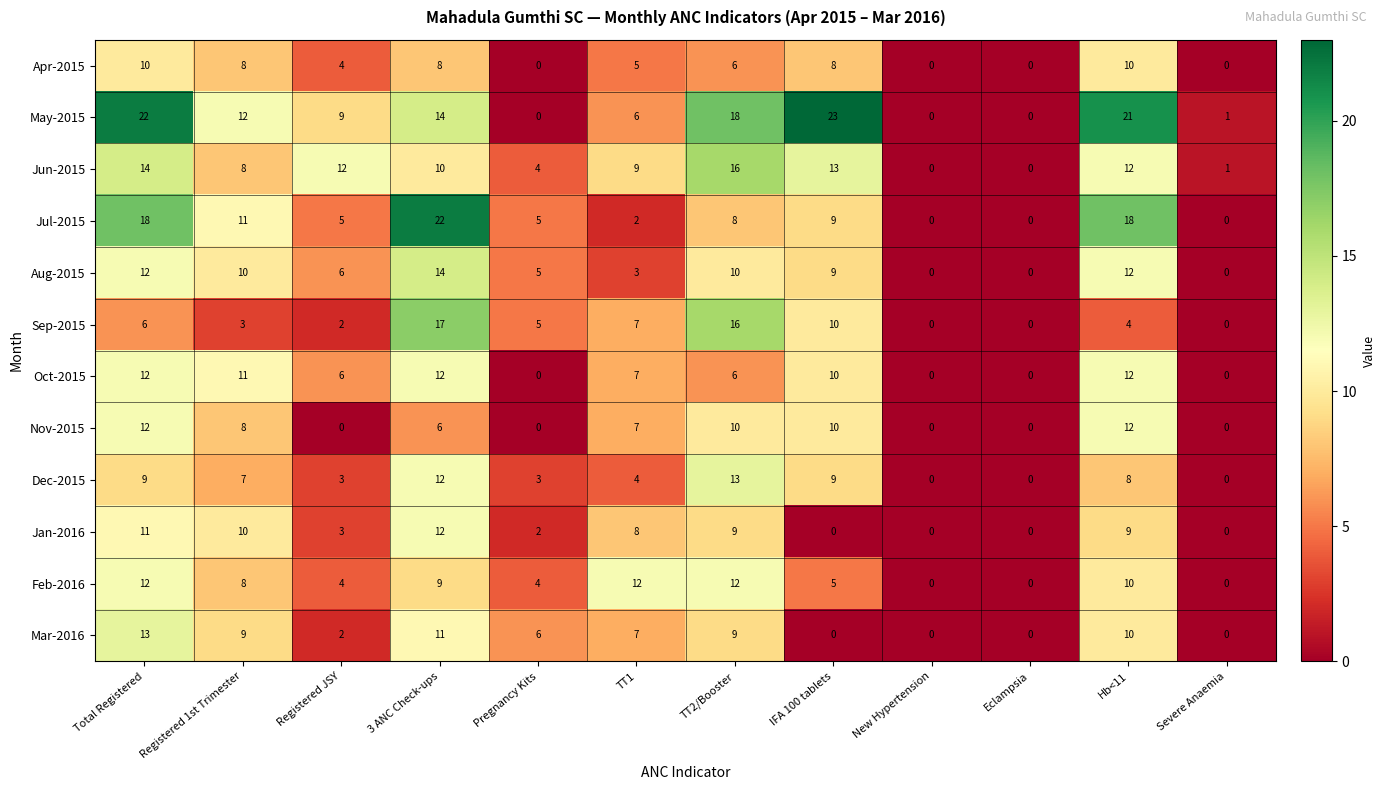

The value of Nov-2015 at Hb<11 is 5. True or false?

False